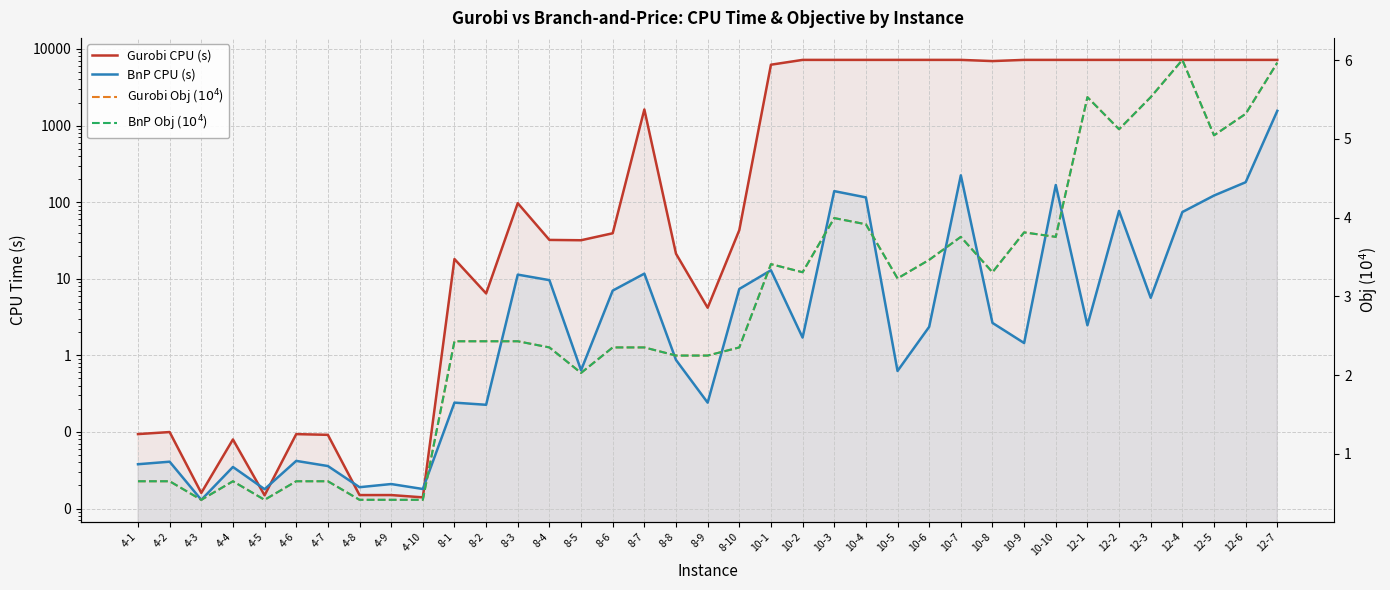

At which category does BnP Obj ($10^4$) reach its first local peak?

4-4